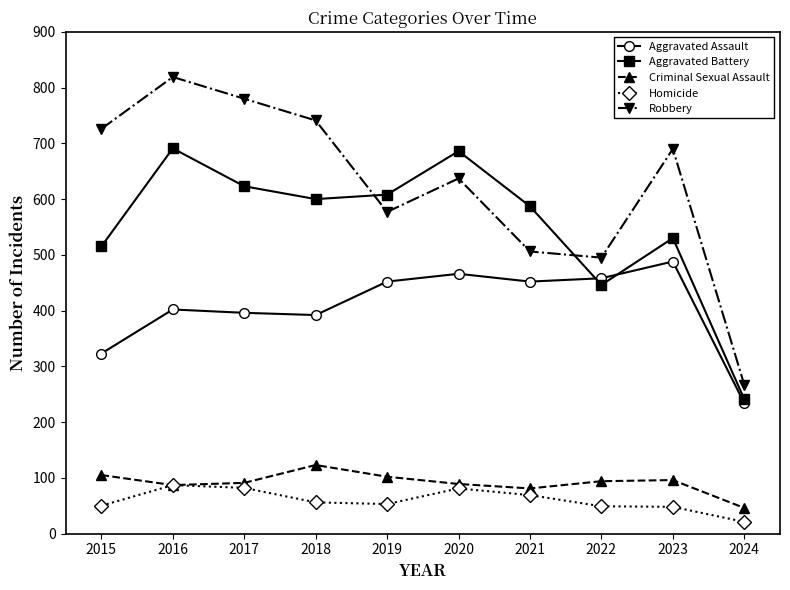

At which category is the sum across all series the highest?

2016